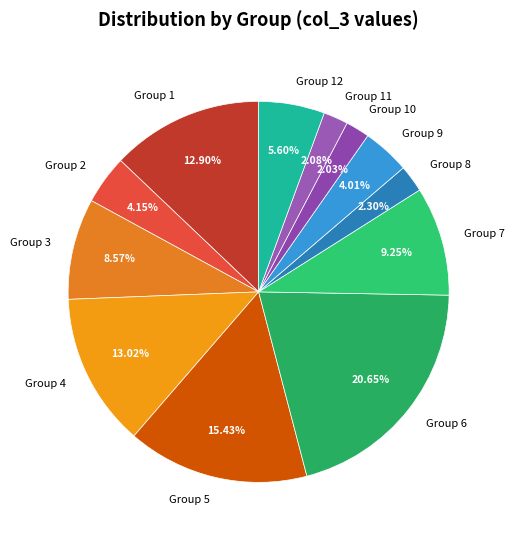

Count the number of slices in the pie.

12